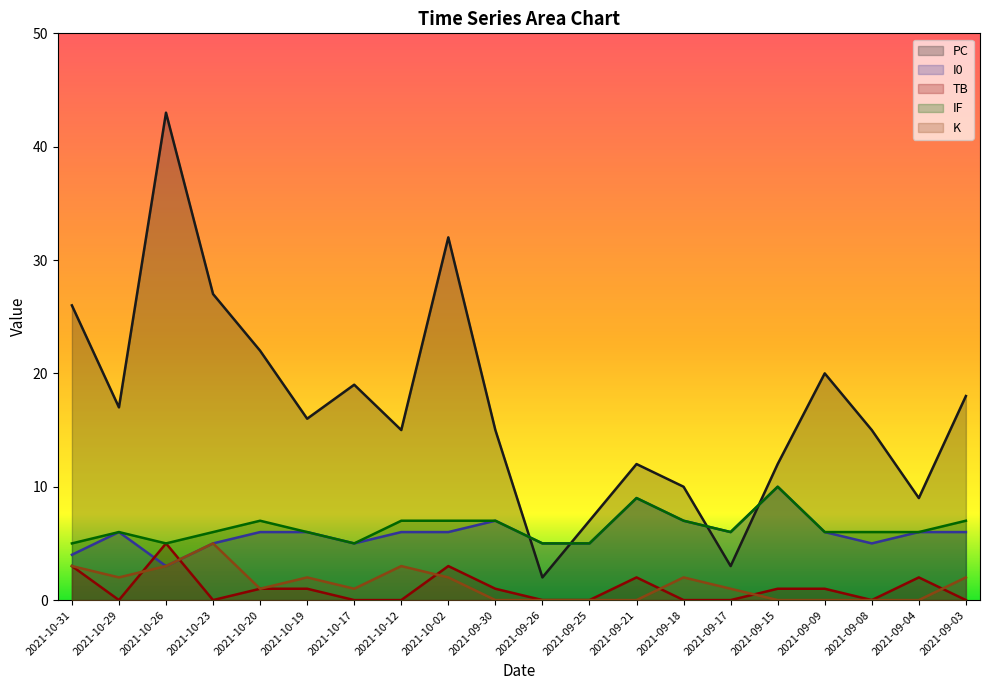

What are all the series names shown in the legend?

PC, I0, TB, IF, K